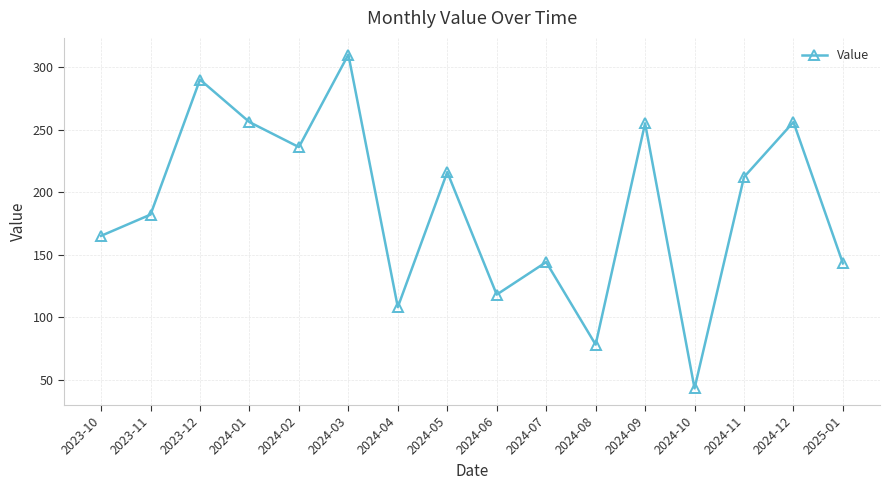

Where is the first local maximum?

2023-12